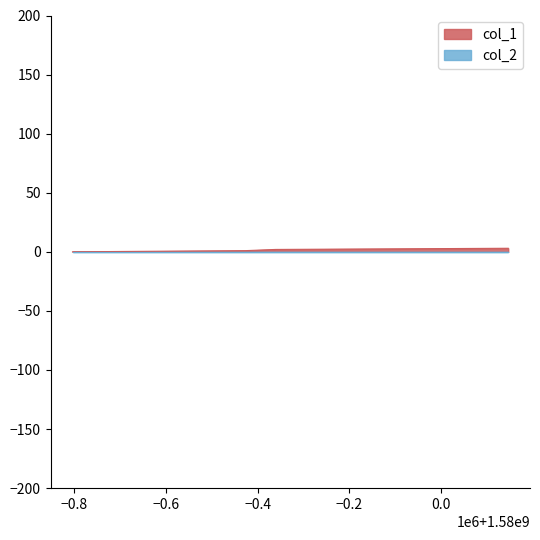

How many values exceed 2?

1